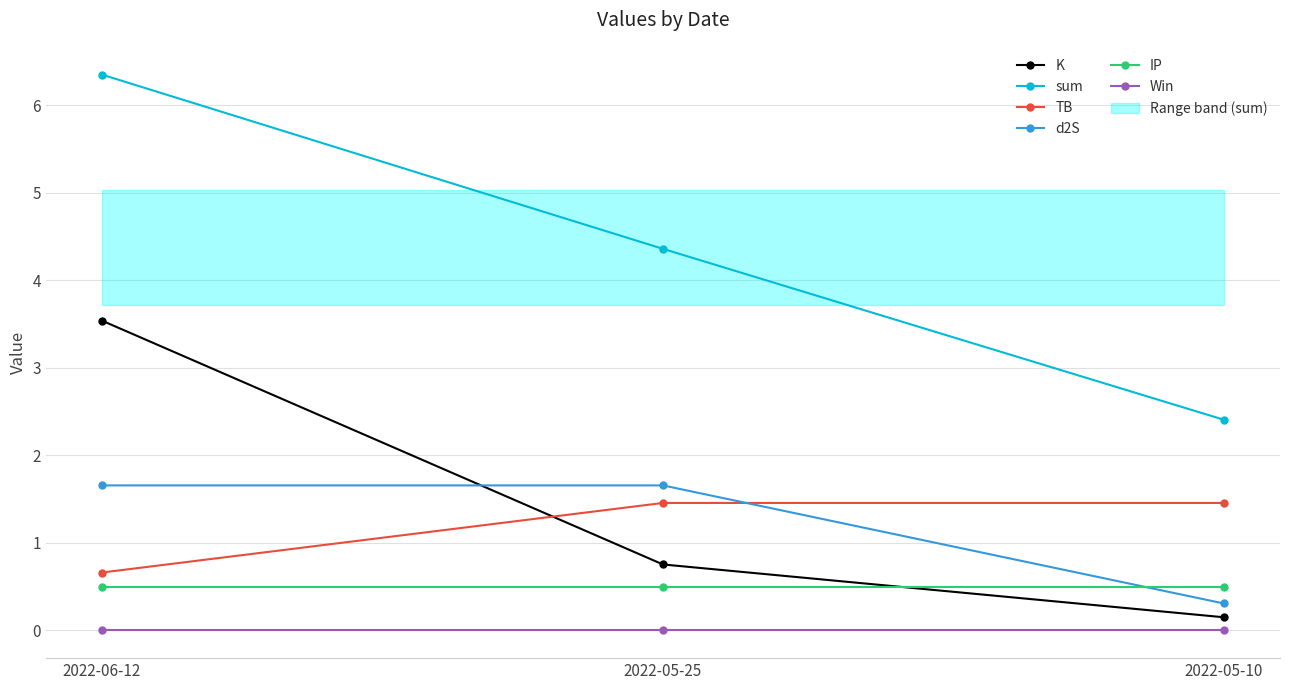

At how many categories does at least one series exceed 0?

3